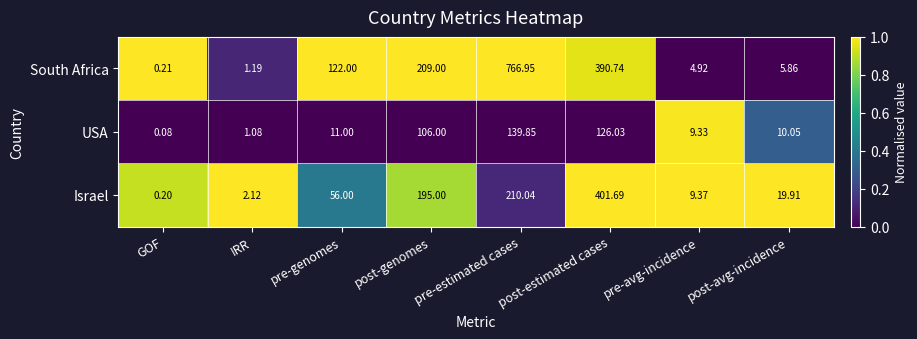

At which category is the sum across all series the highest?

pre-estimated cases